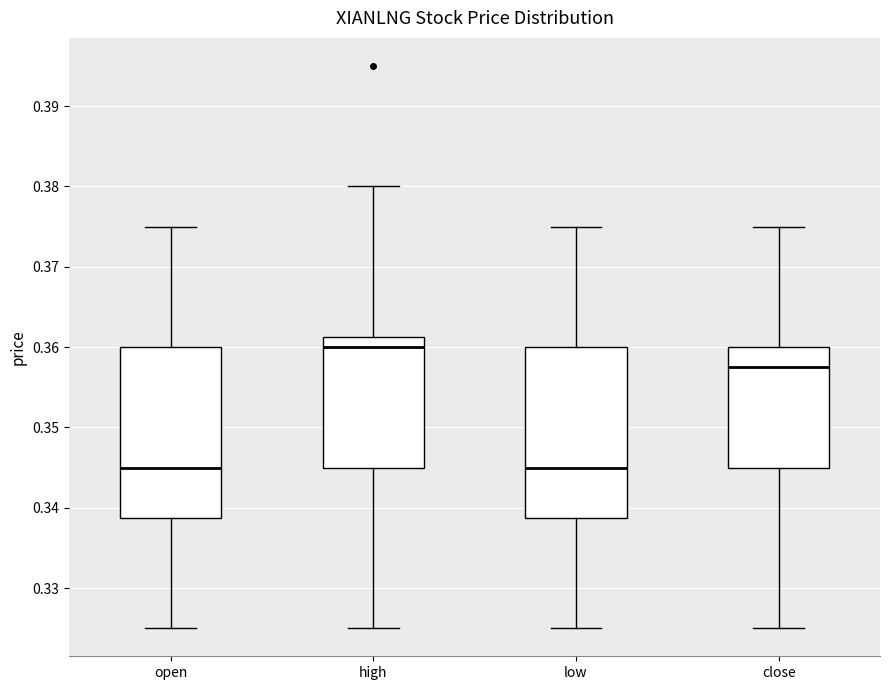

Where is the lower edge of the box for close on the y-axis? The values are not printed on the chart, so give them approximately, as read against the axis.

0.345